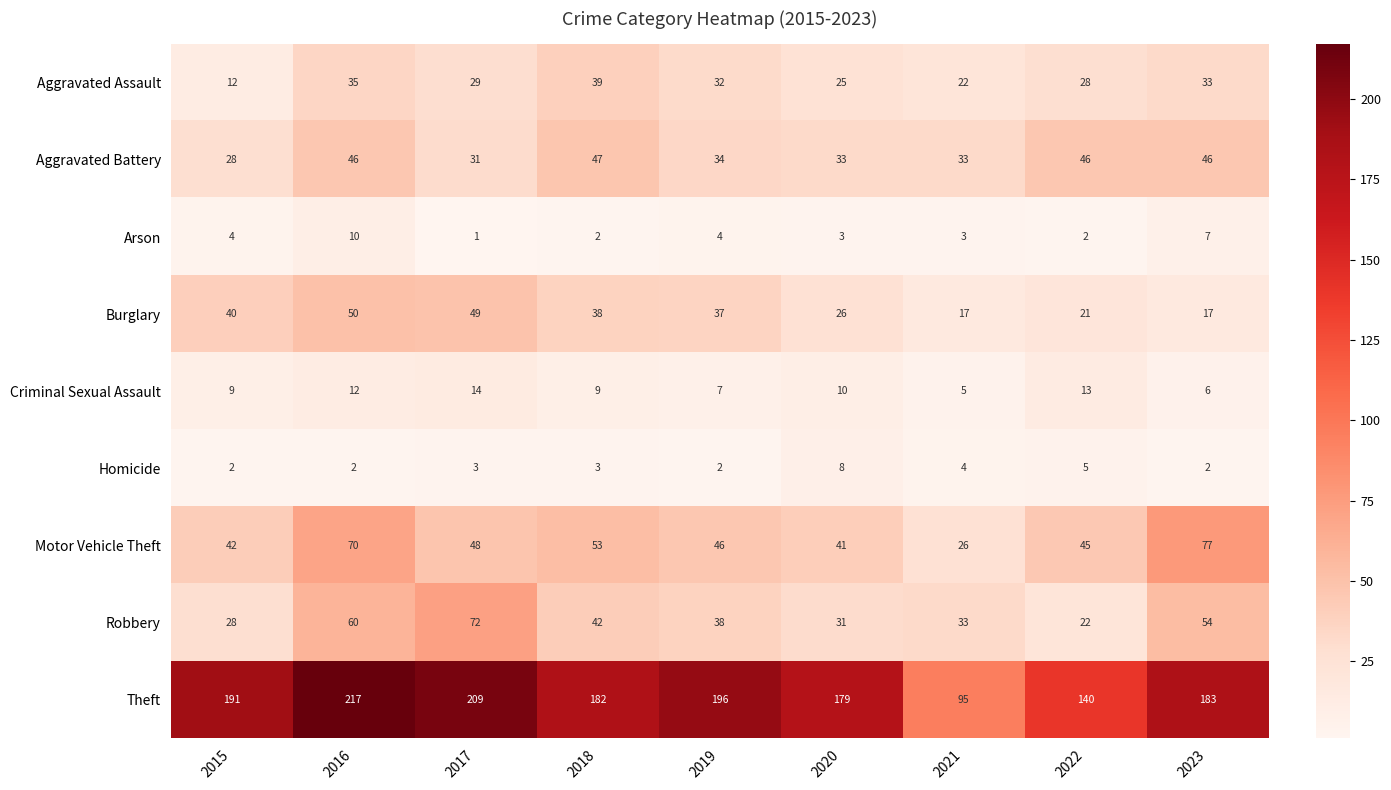

Where is Burglary nearest to the value 33?

2019